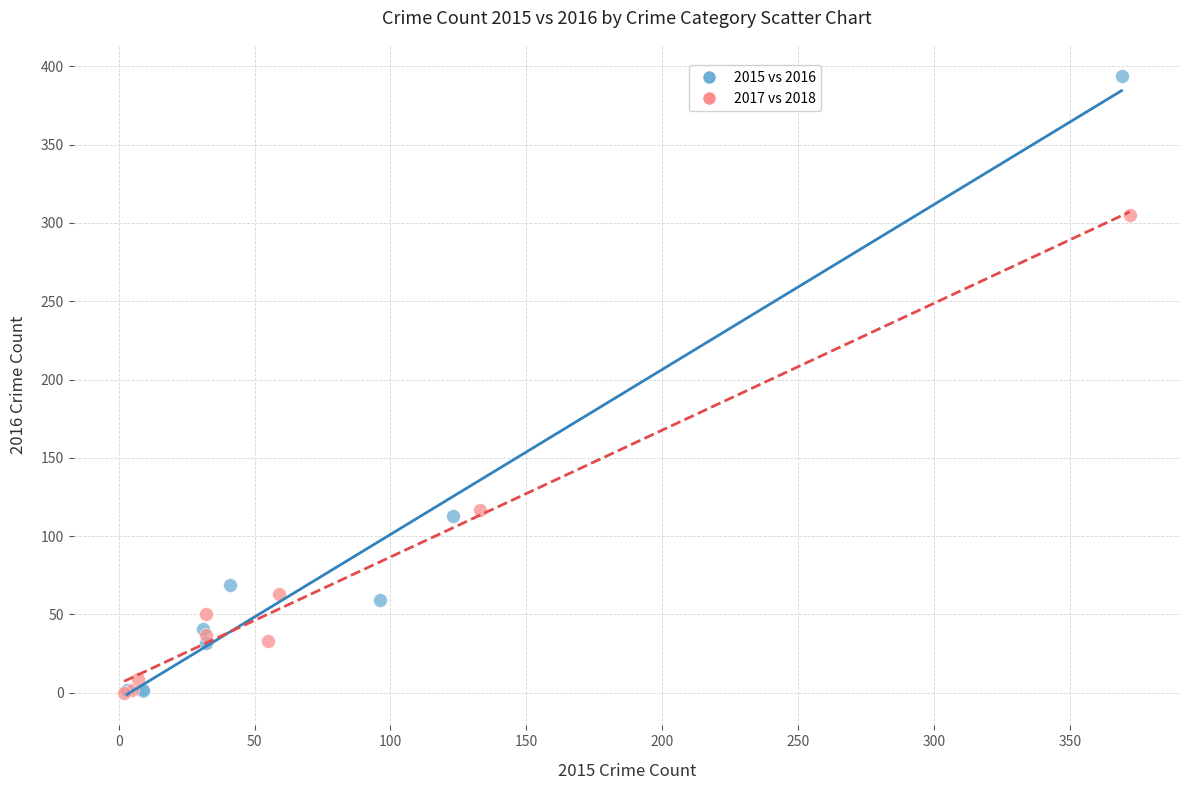

Which series reaches the maximum Y coordinate?

2015 vs 2016